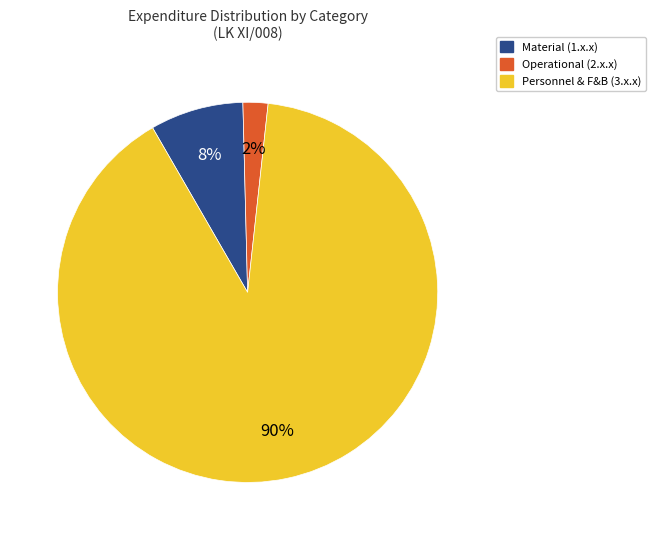

To the nearest percent, what is the difference between the largest and smallest slice percentages?

88%